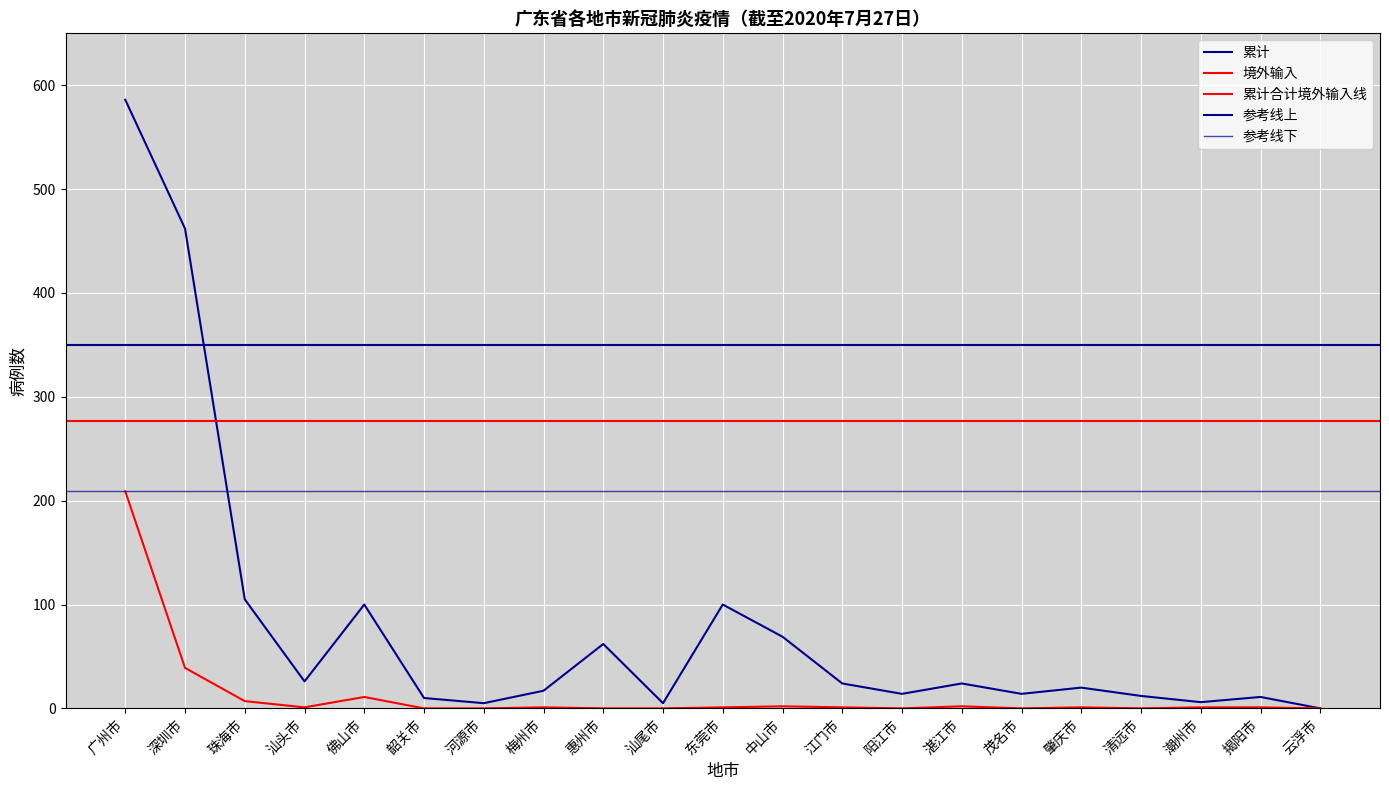

The value of 累计 at 茂名市 is 3. True or false?

False